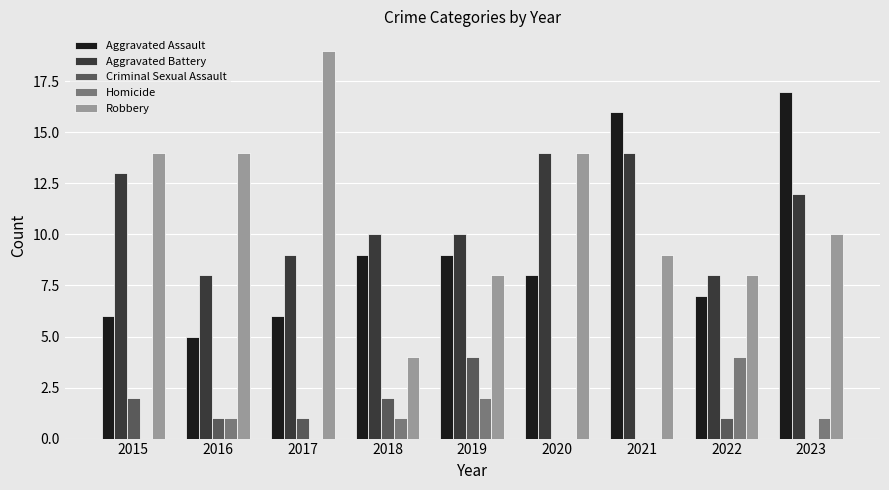

Between 2015 and 2023, which series saw the biggest shift?

Aggravated Assault